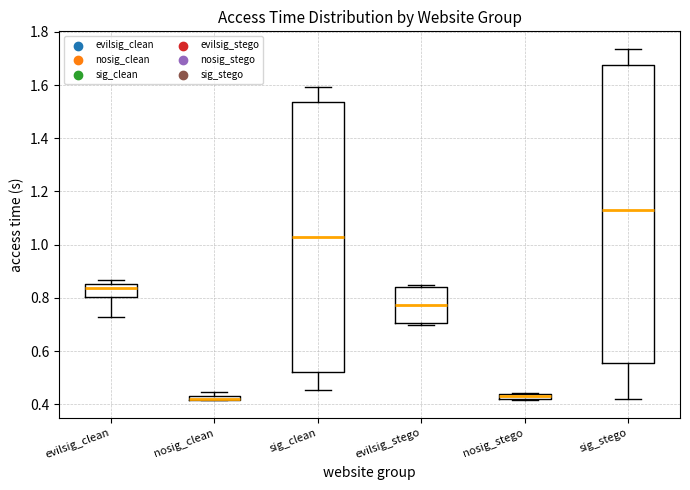

Where is the lower edge of the box for evilsig_clean on the y-axis? The values are not printed on the chart, so give them approximately, as read against the axis.

0.80